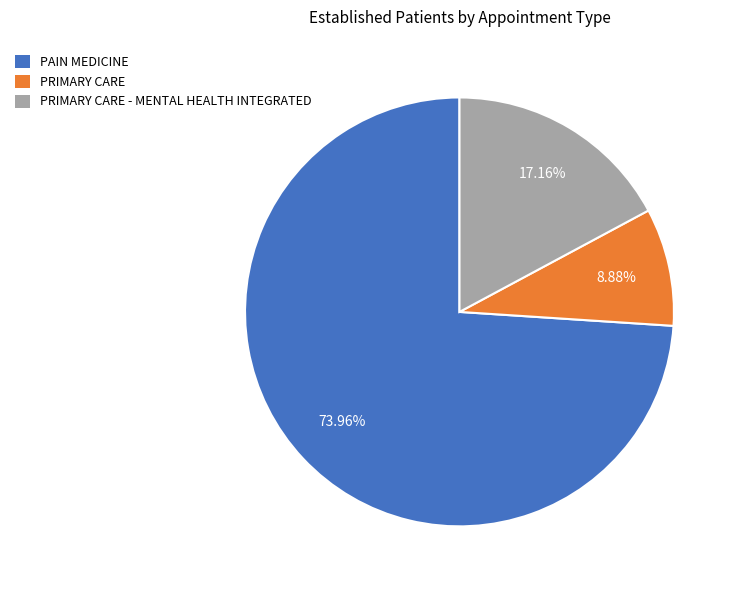

Is it true that PRIMARY CARE is 9% of the pie?

True